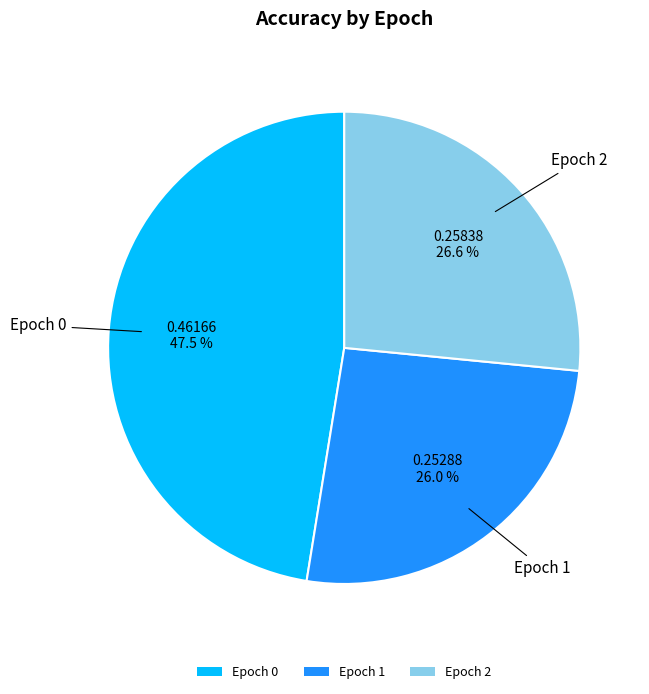

To the nearest percent, what percentage of the pie is Epoch 2?

27%